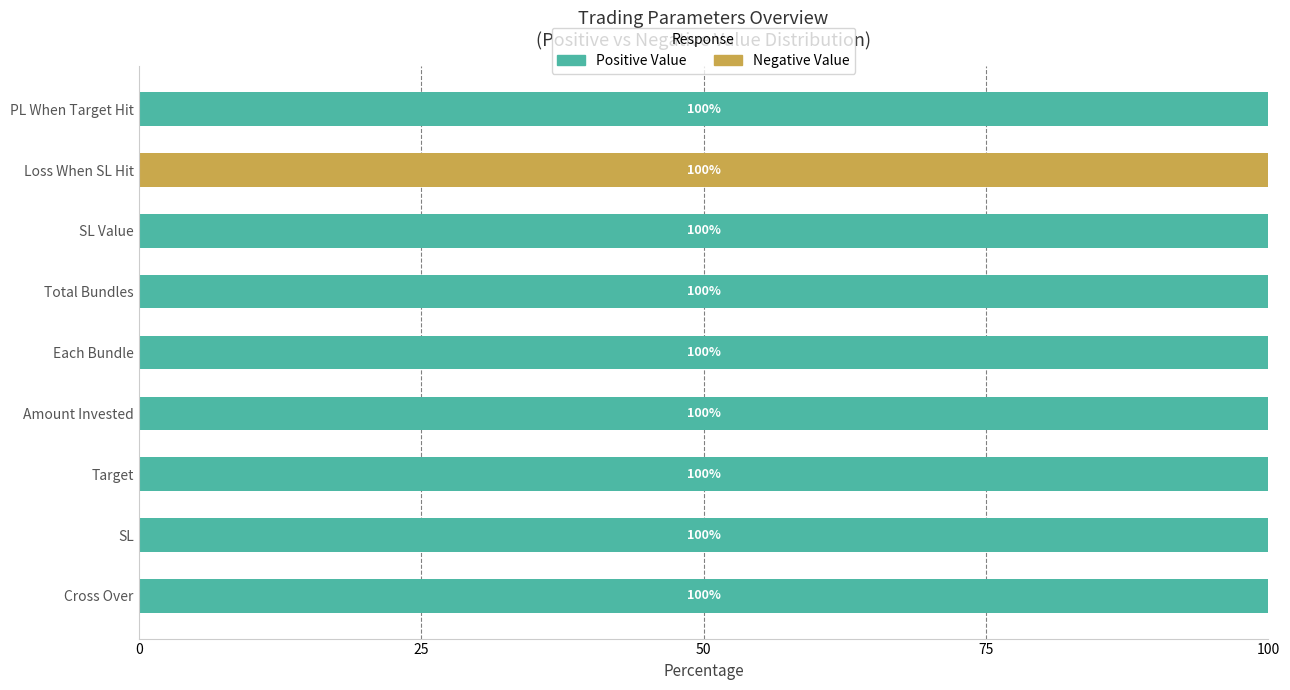

What is the highest value of the Positive Value series?

100